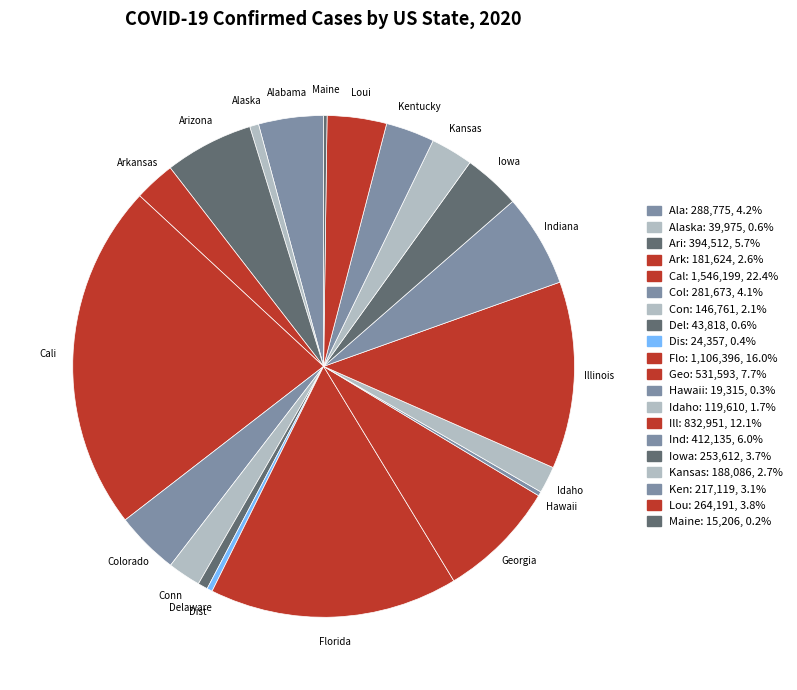

Count the number of slices in the pie.

20